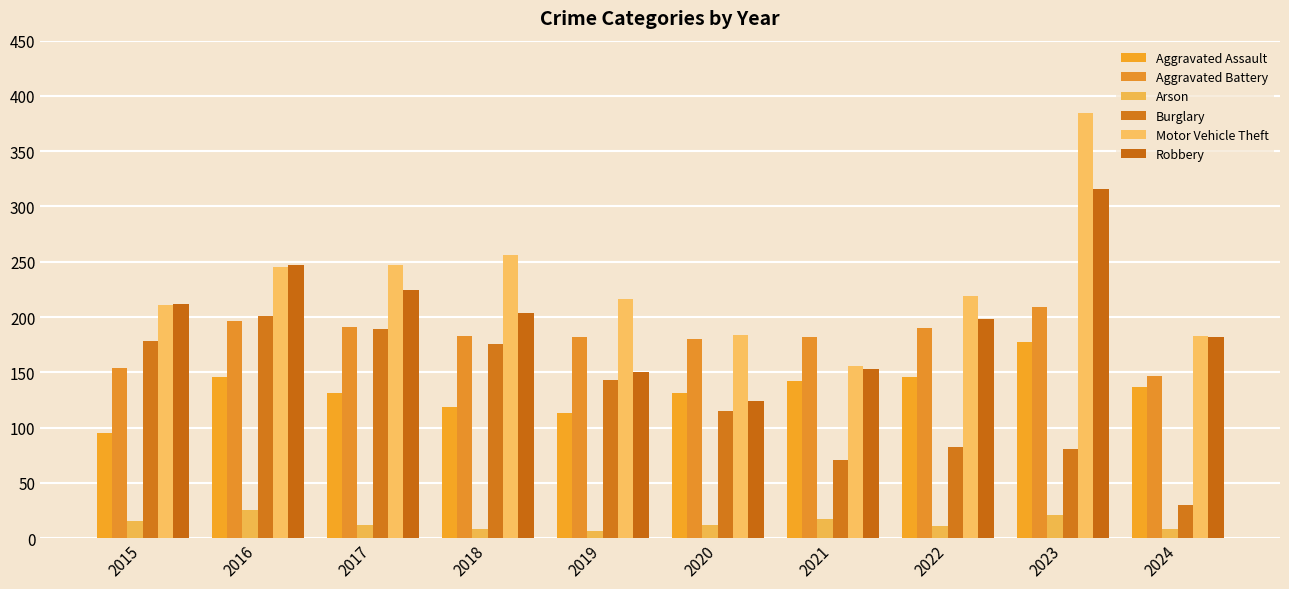

Is the value of Arson at 2021 greater than the value of Motor Vehicle Theft at 2022?

No